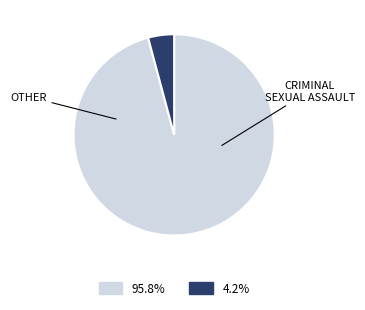

How many slices are in this pie chart?

2